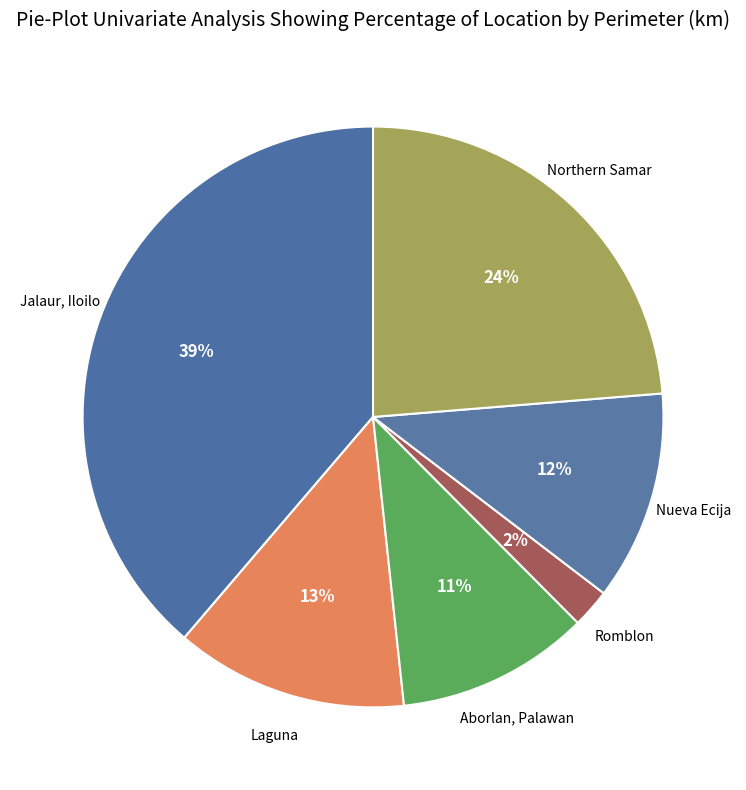

Count the number of slices in the pie.

6